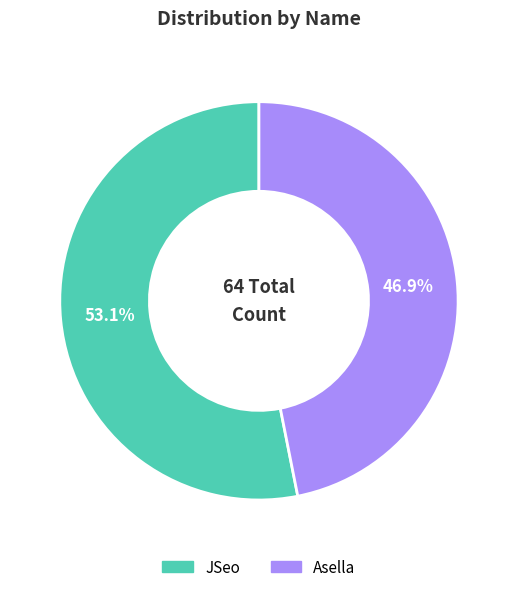

How many segments does this pie chart have?

2